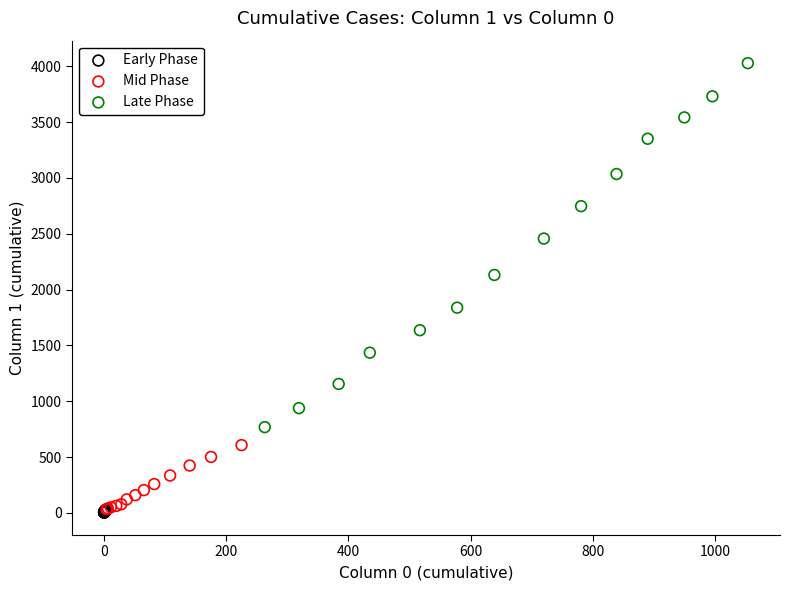

Which series contains the highest Y value?

Late Phase